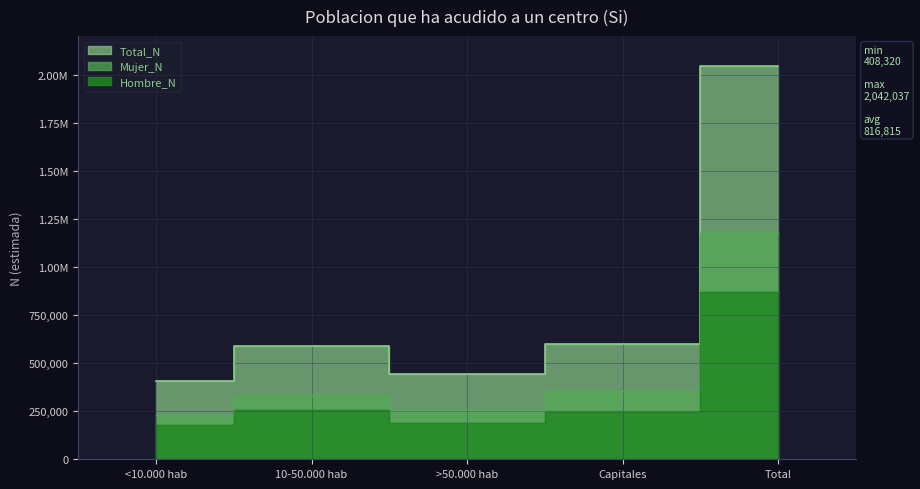

The value of Mujer_N at >50.000 hab is 437431. True or false?

False